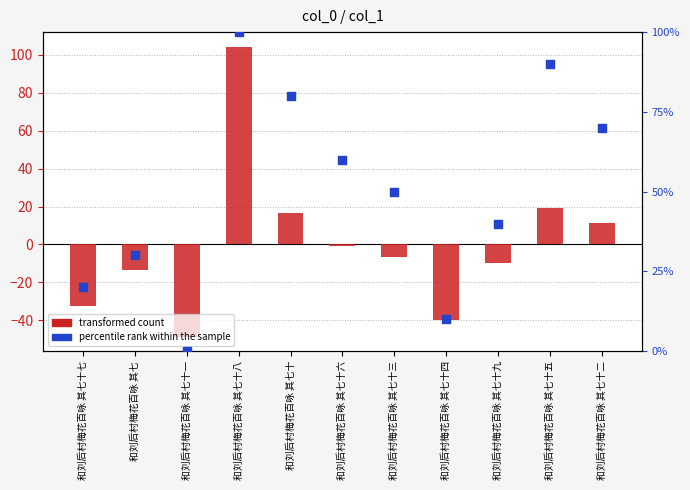

What is the total value across all series at 和刘后村梅花百咏 其七十八?

204.4